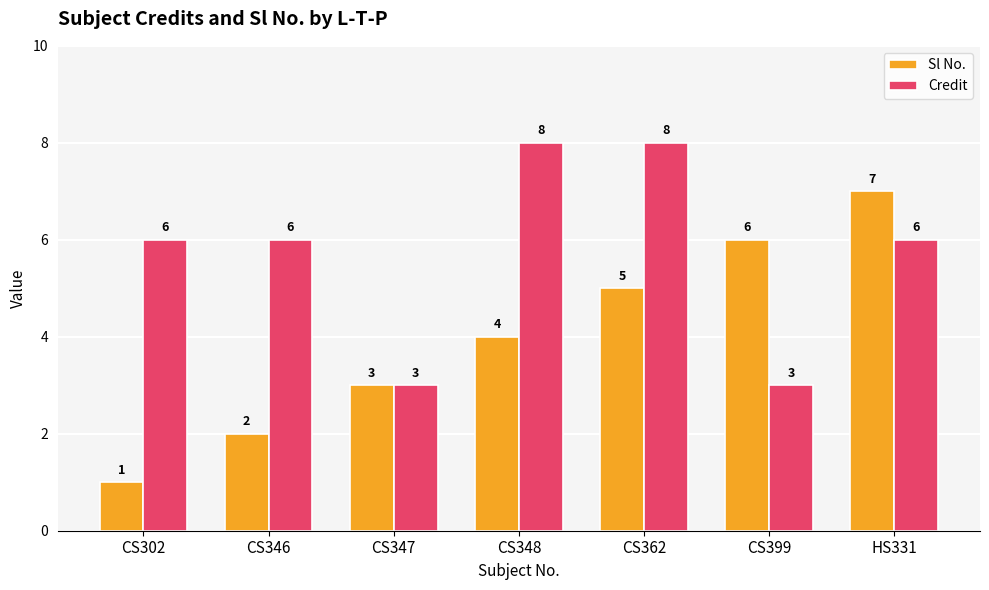

List the series in order of their overall mean, highest first.

Credit, Sl No.